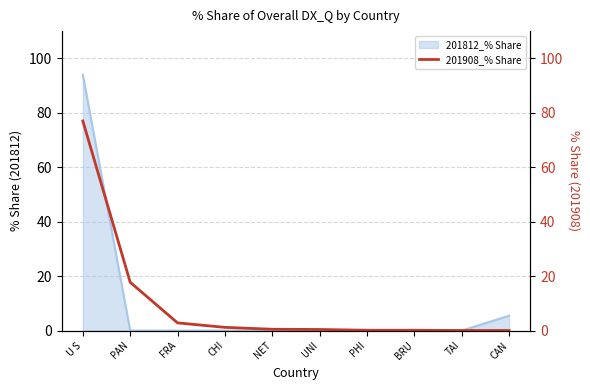

Does the chart have visible grid lines?

Yes